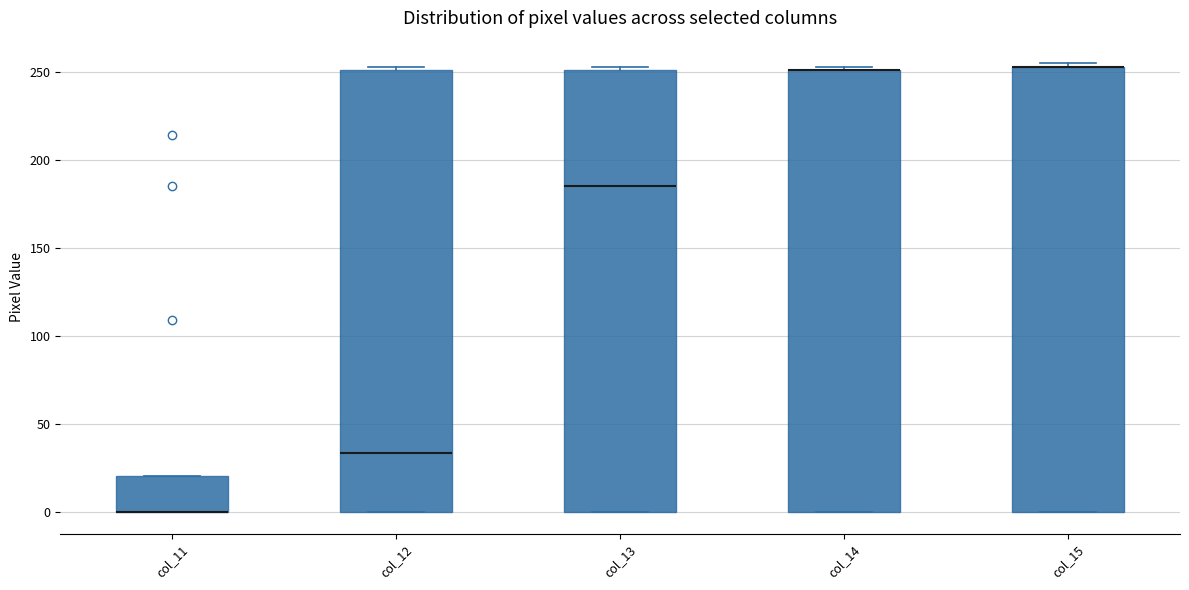

Reading left to right, transcribe this box plot: for each box, give where its median line is, the range the box spans, and where its two whiskers end, as read against the y-axis. The values are not printed on the chart, so give them approximately, as read against the axis.

col_11: median 0 (drawn on the box's lower edge), box 0 to 20, whiskers 0 to 20
col_12: median 35, box 0 to 250, whiskers 0 to 255
col_13: median 185, box 0 to 250, whiskers 0 to 255
col_14: median 250 (drawn on the box's upper edge), box 0 to 250, whiskers 0 to 255
col_15: median 255 (drawn on the box's upper edge), box 0 to 255, whiskers 0 to 255 (just above the box's upper edge)